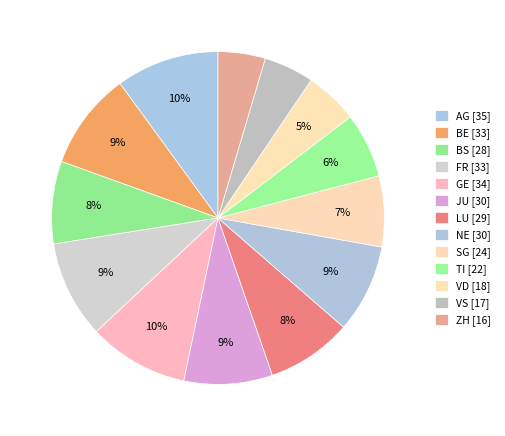

How many segments does this pie chart have?

13